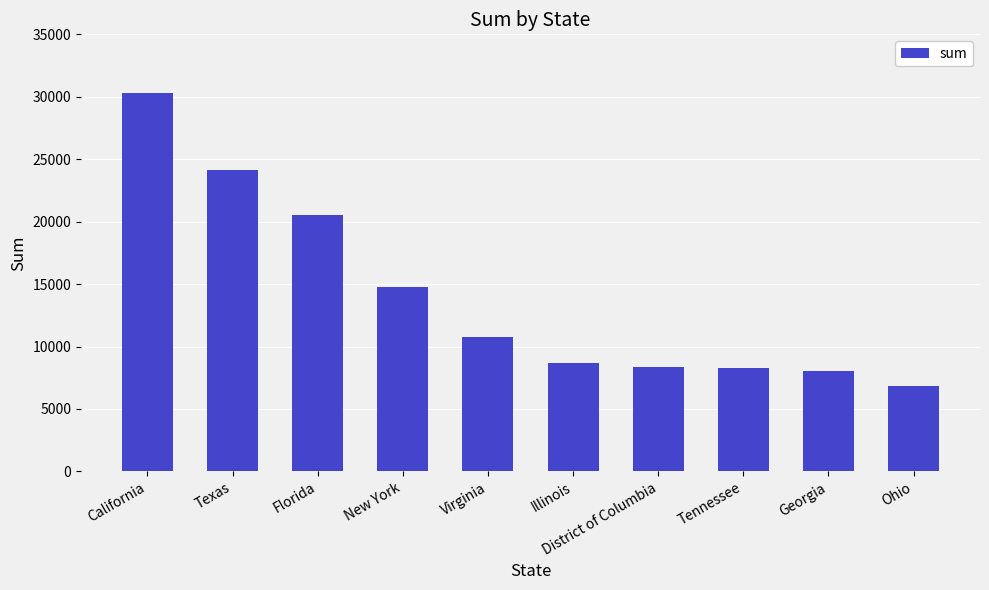

How many bars are there in total?

10